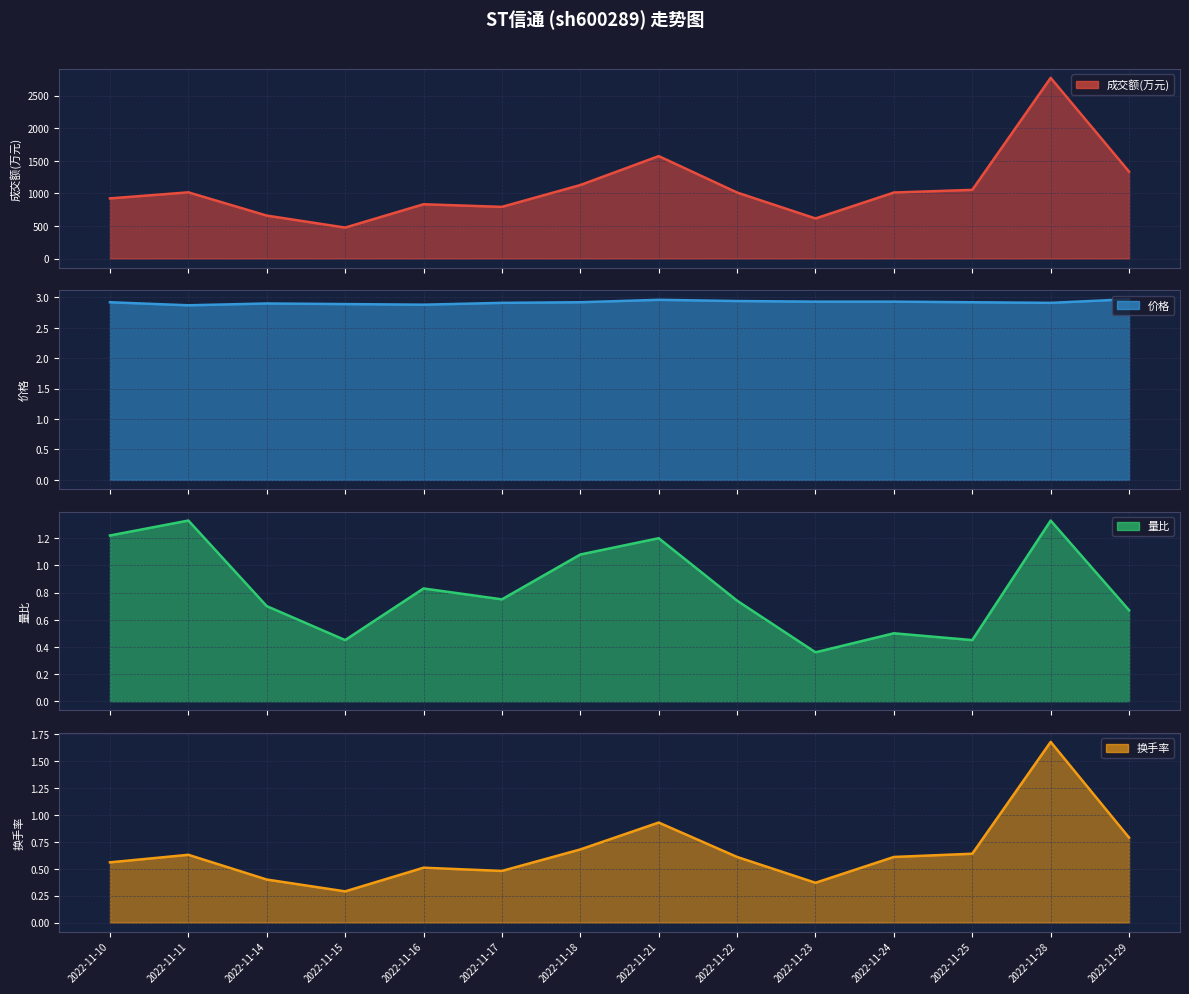

Reading right to left, transcribe all the data shown in this chart.

成交额(万元): 1334.0	2773.0	1054.0	1013.0	615.0	1013.0	1572.0	1128.0	793.0	833.0	475.0	659.0	1016.0	923.0
价格: 3.0	2.9	2.9	2.9	2.9	2.9	3.0	2.9	2.9	2.9	2.9	2.9	2.9	2.9
量比: 0.7	1.3	0.5	0.5	0.4	0.7	1.2	1.1	0.8	0.8	0.5	0.7	1.3	1.2
换手率: 0.8	1.7	0.6	0.6	0.4	0.6	0.9	0.7	0.5	0.5	0.3	0.4	0.6	0.6